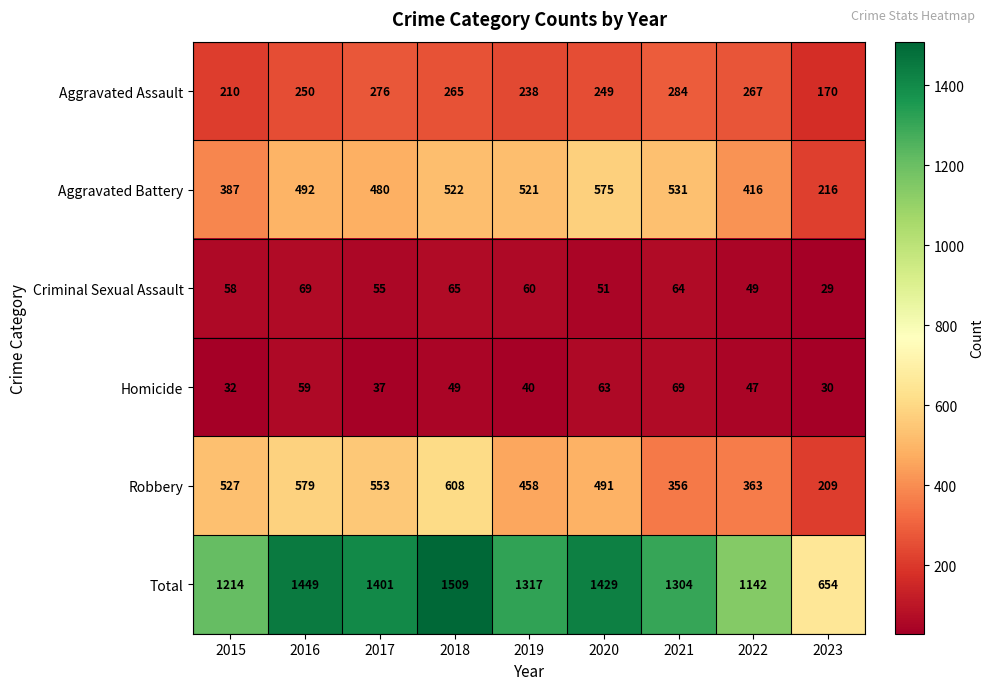

What is the sum of the Aggravated Assault values at 2023 and 2021?

454